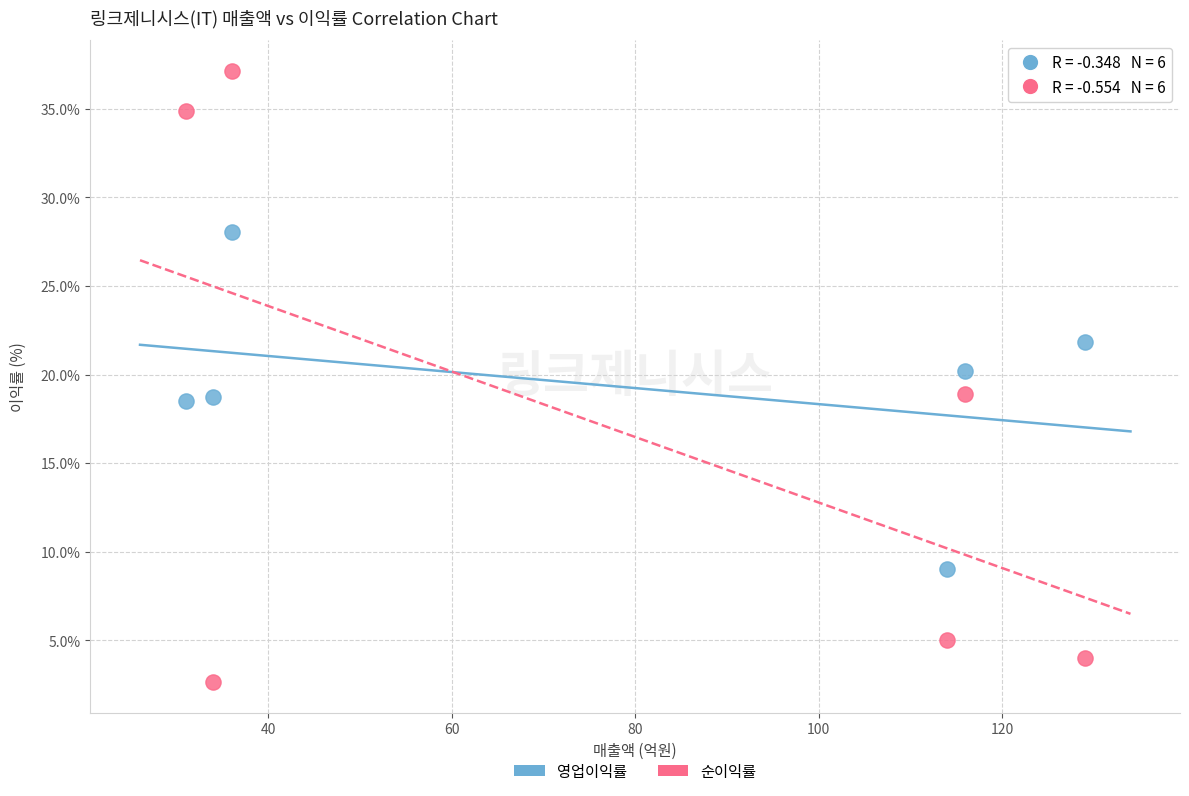

Which series reaches the minimum Y coordinate?

순이익률